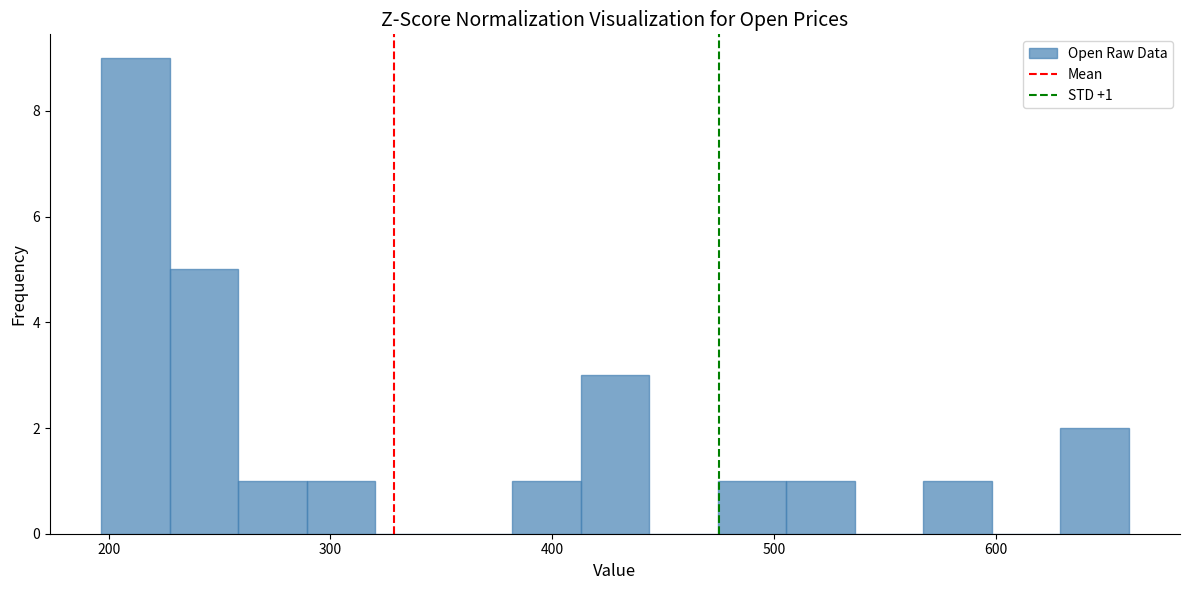

Around what value on the x-axis is the tallest bar? Give the approximate position of its centre, as read against the axis.

210